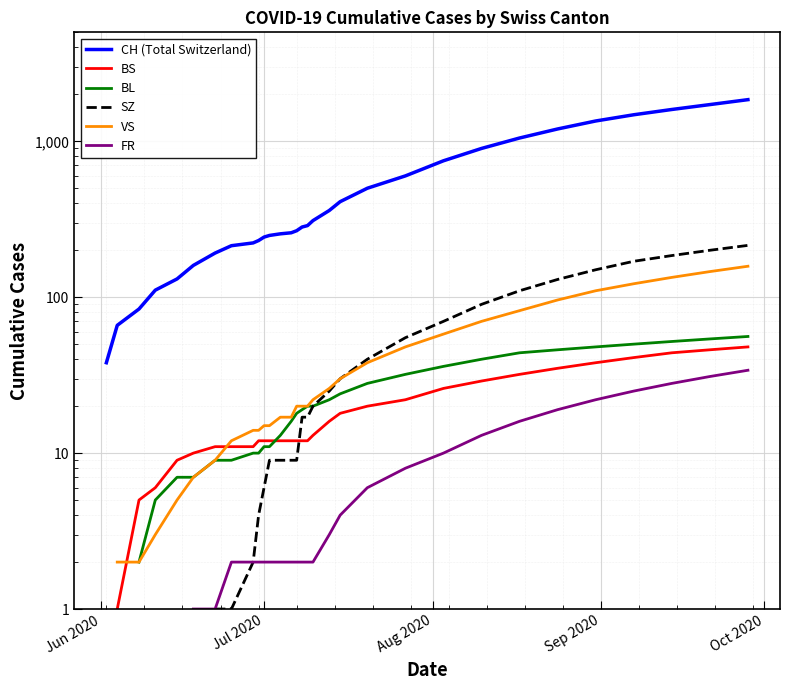

Which series has the largest range (max minus min)?

CH (Total Switzerland)